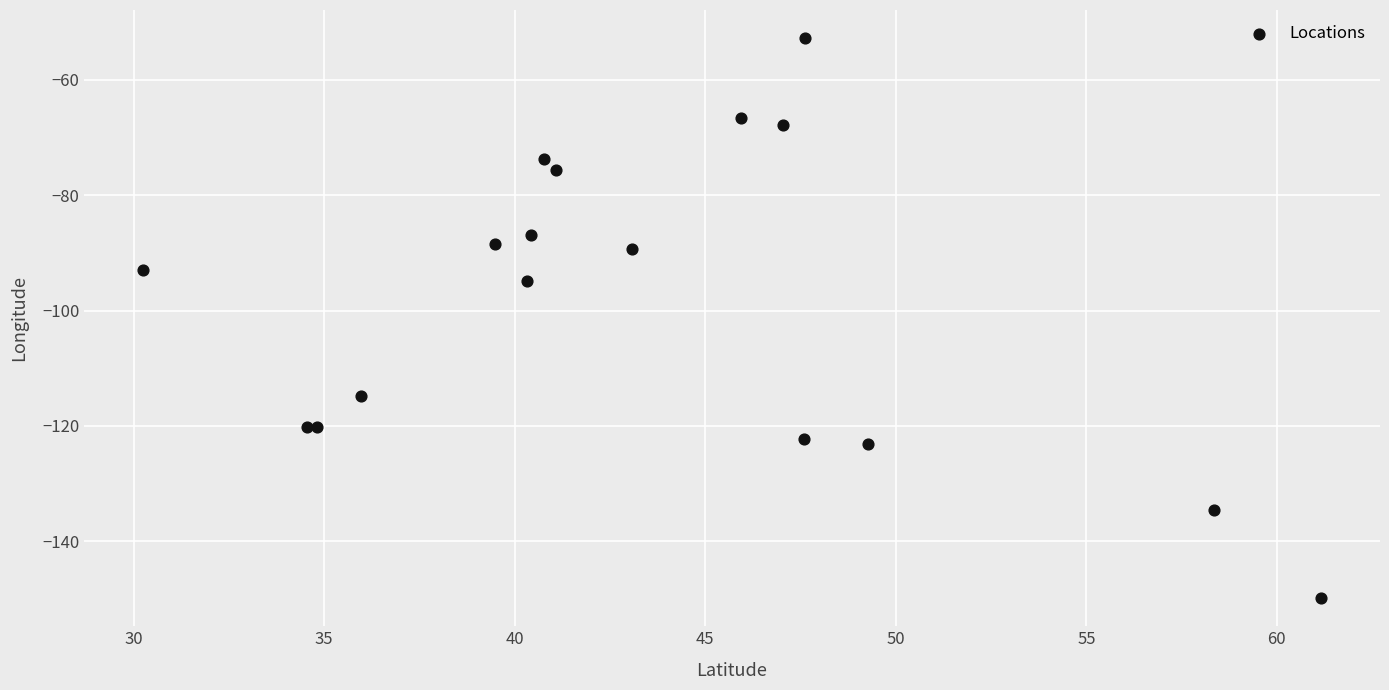

What Y value in the scatter plot is closest to -101?

-94.9